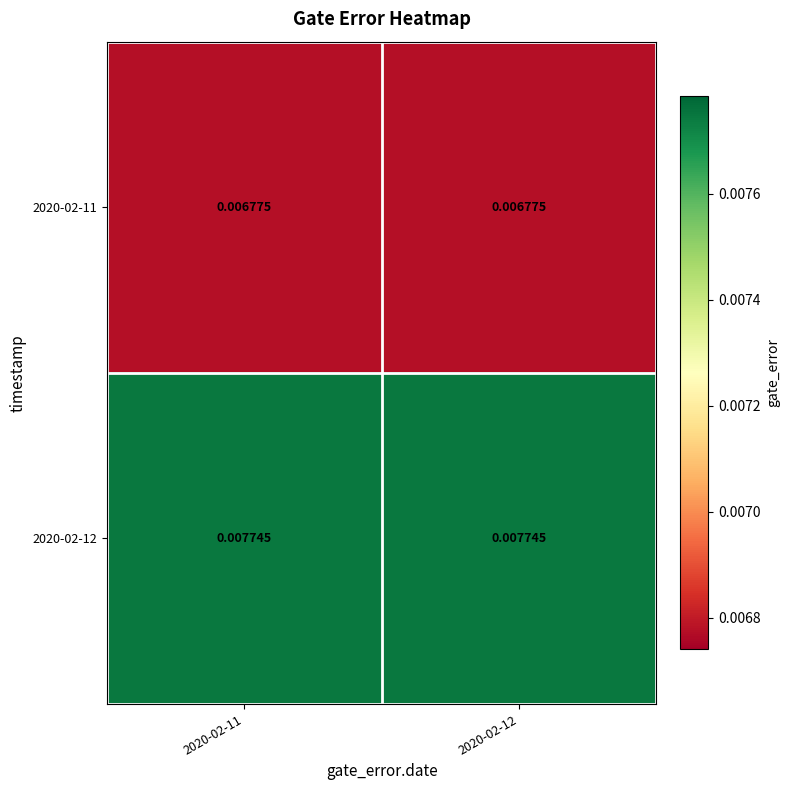

Is the value of 2020-02-12 at 2020-02-12 greater than the value of 2020-02-11 at 2020-02-11?

Yes